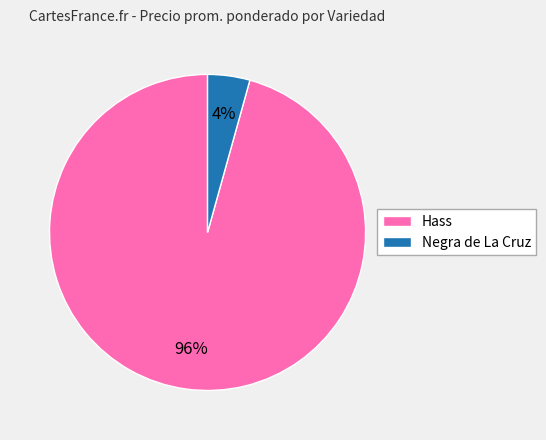

Is it true that Negra de La Cruz is 10% of the pie?

False